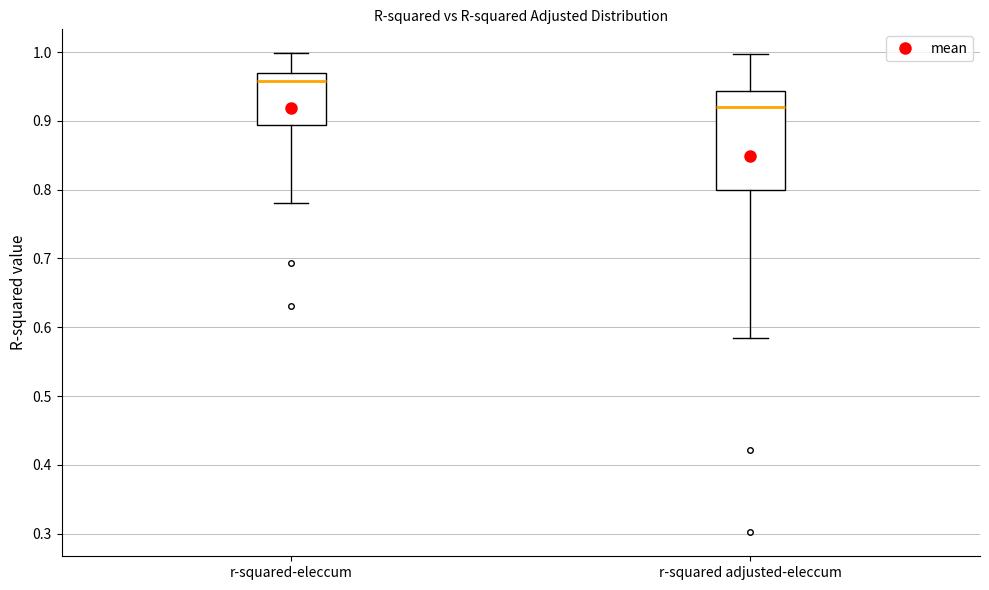

Where does the median line of the box for r-squared adjusted-eleccum sit on the y-axis? The values are not printed on the chart, so give them approximately, as read against the axis.

0.92